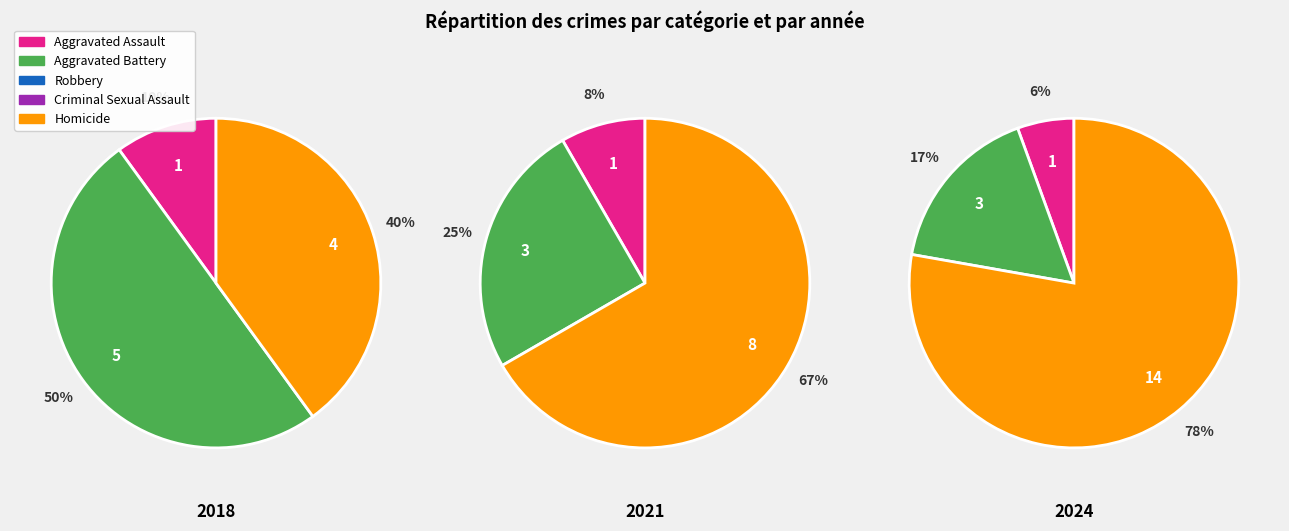

What portion of the pie excludes 2018?

90.0%